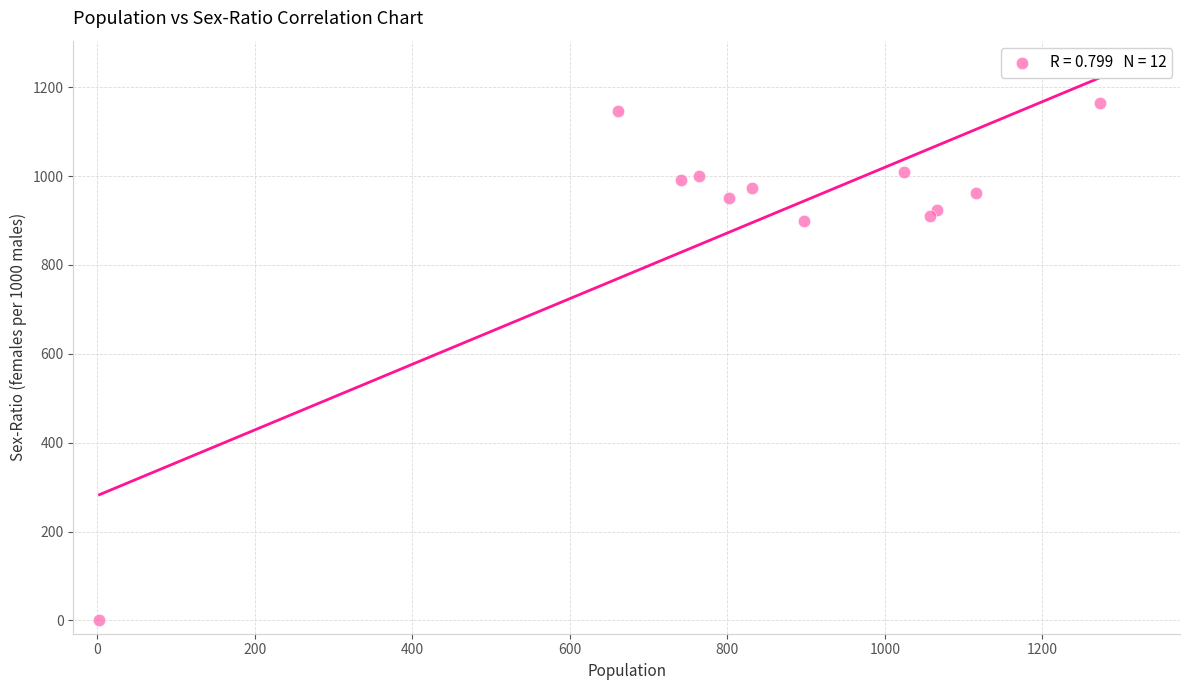

What is the average Y value?

911